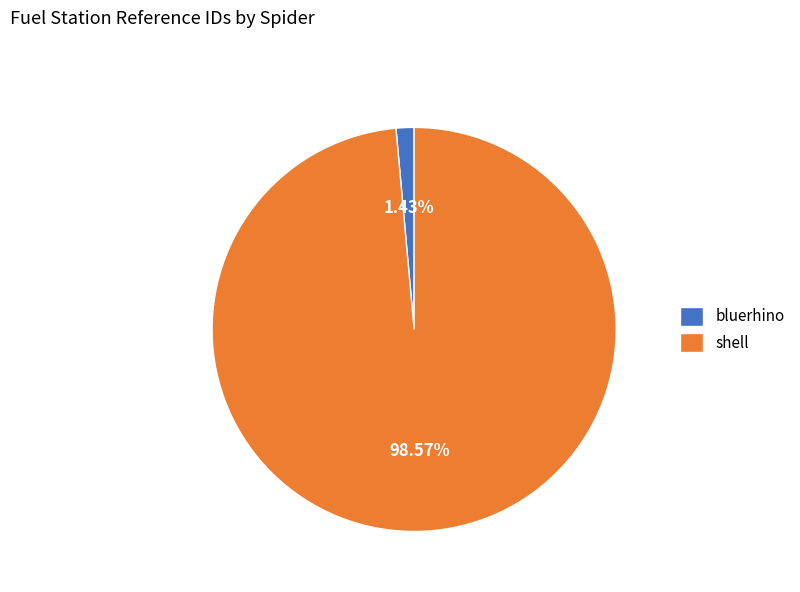

Which category has the biggest portion of the pie?

shell